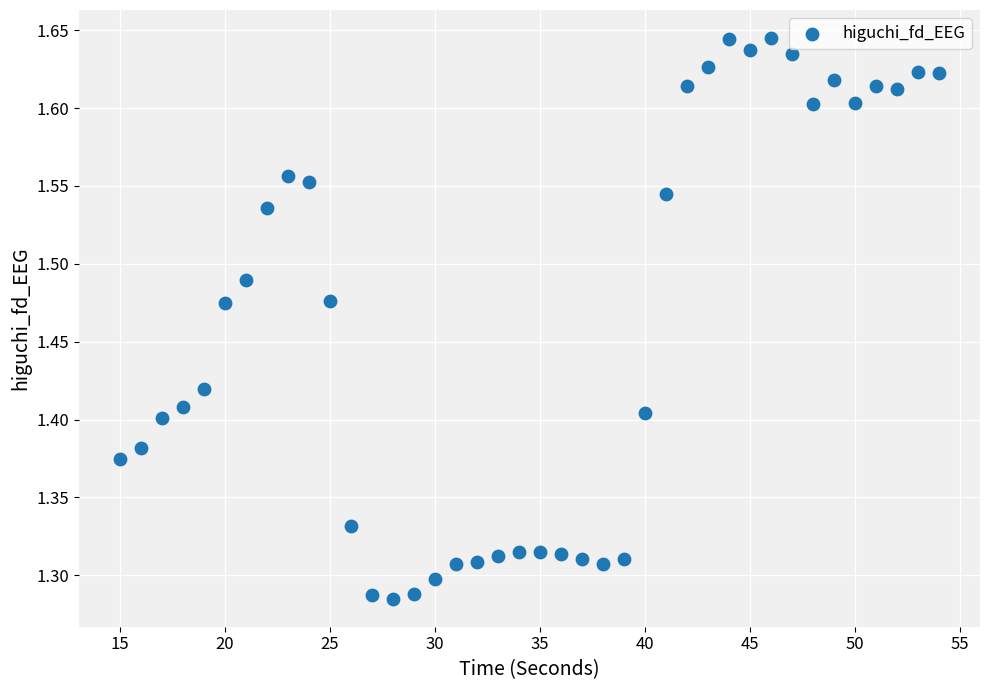

What is the range of X values (max minus min)?

39.0